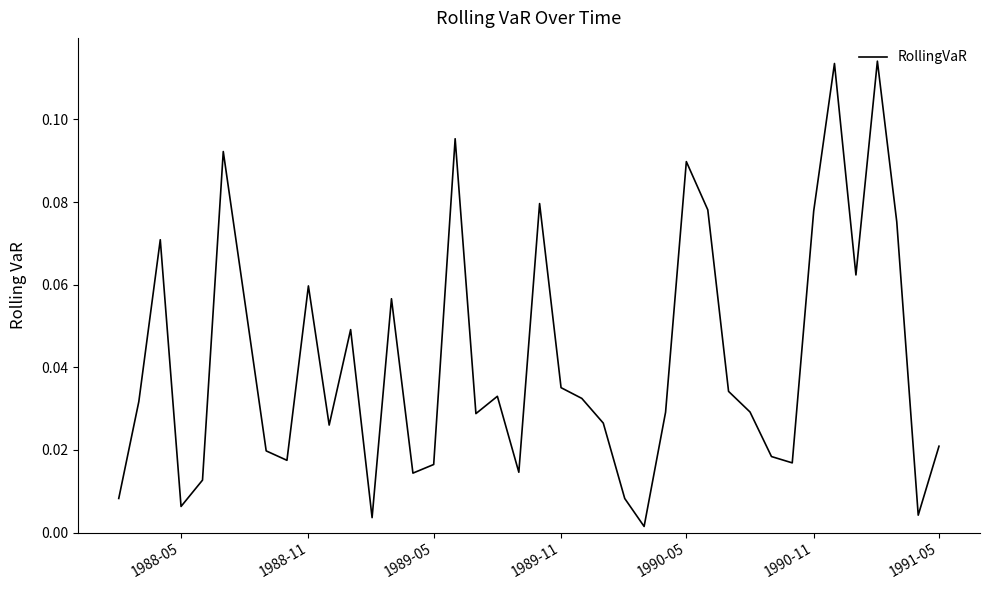

What is the greatest value displayed?

0.1